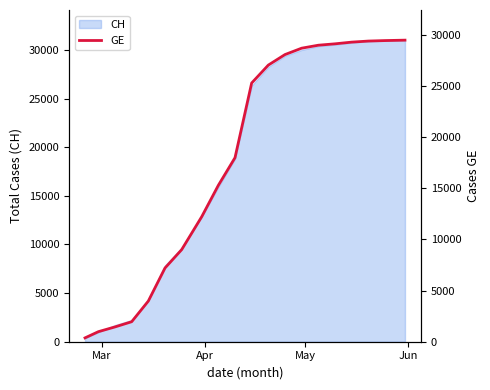

What is the sum of all values?

355154